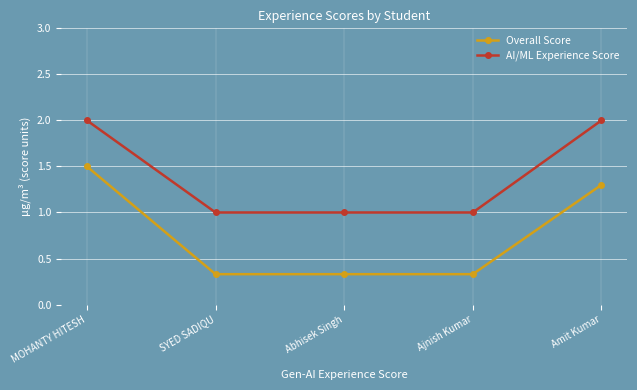

What is the sum of all Overall Score values?

3.8